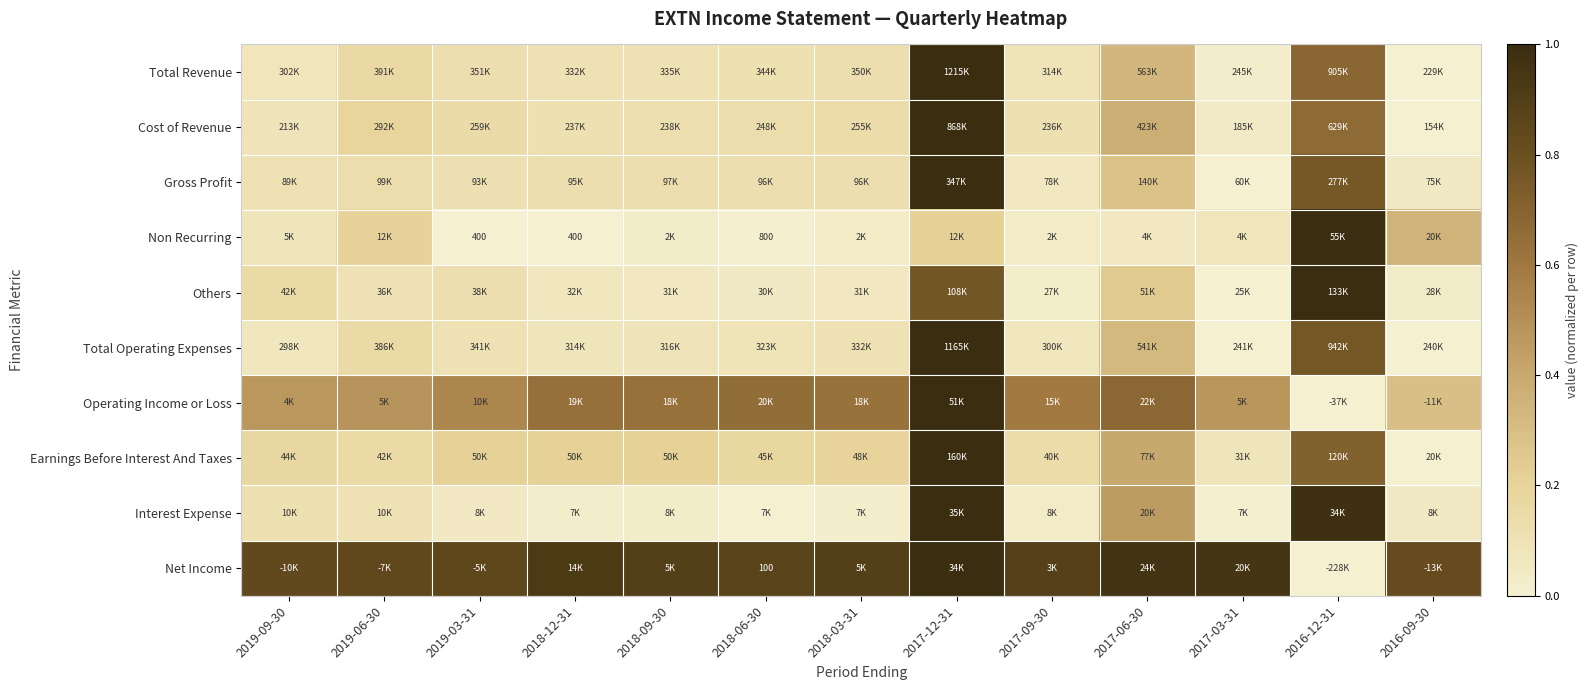

Is it true that Total Operating Expenses equals 0.0 at 2018-12-31?

False